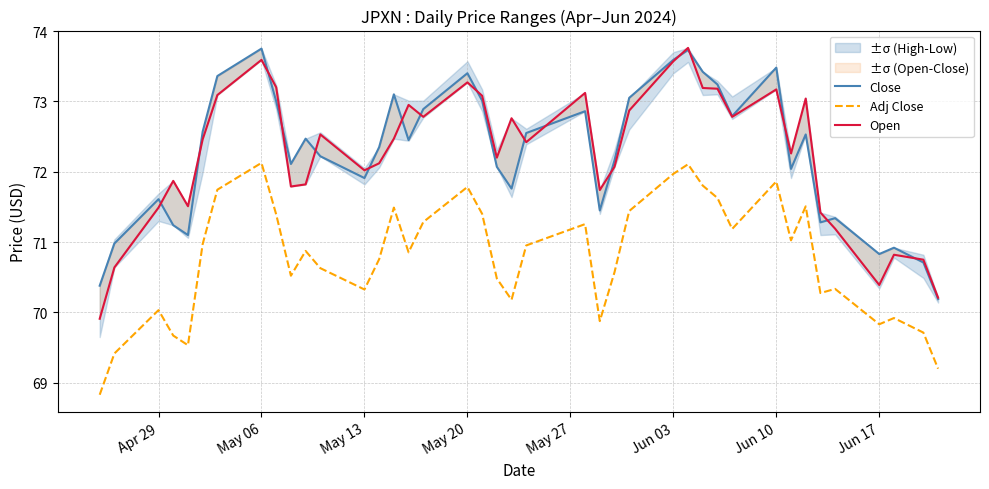

What is the highest value of the Adj Close series?

72.1